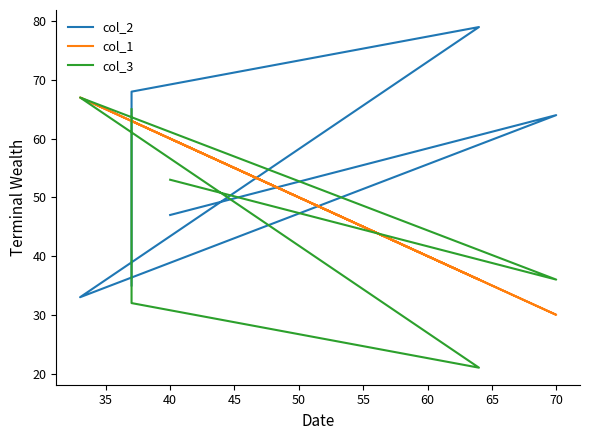

Does the chart display data point markers on the line(s)?

No